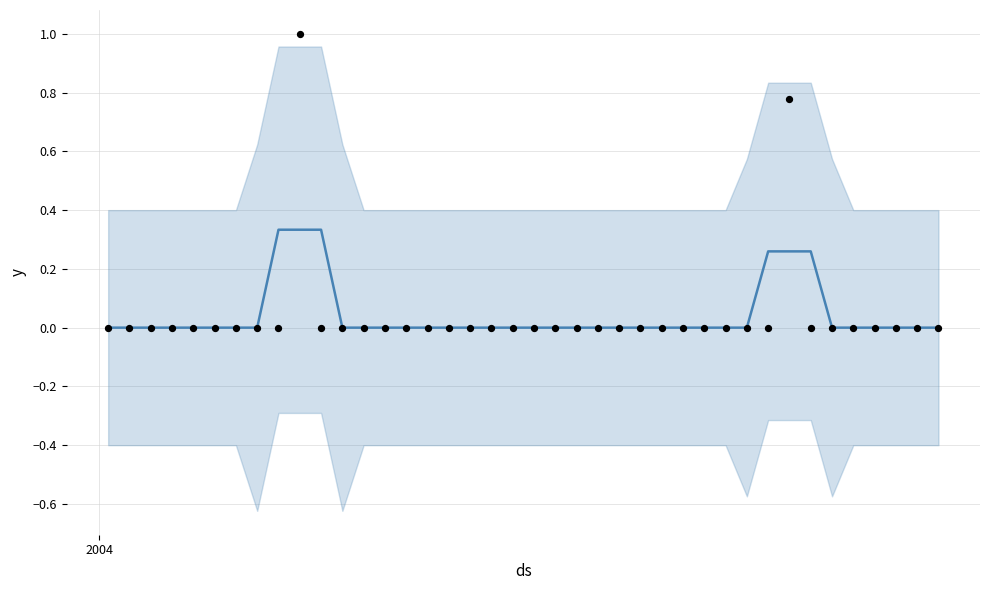

Which series reaches the minimum Y coordinate?

symptoms of flu (smoothed)